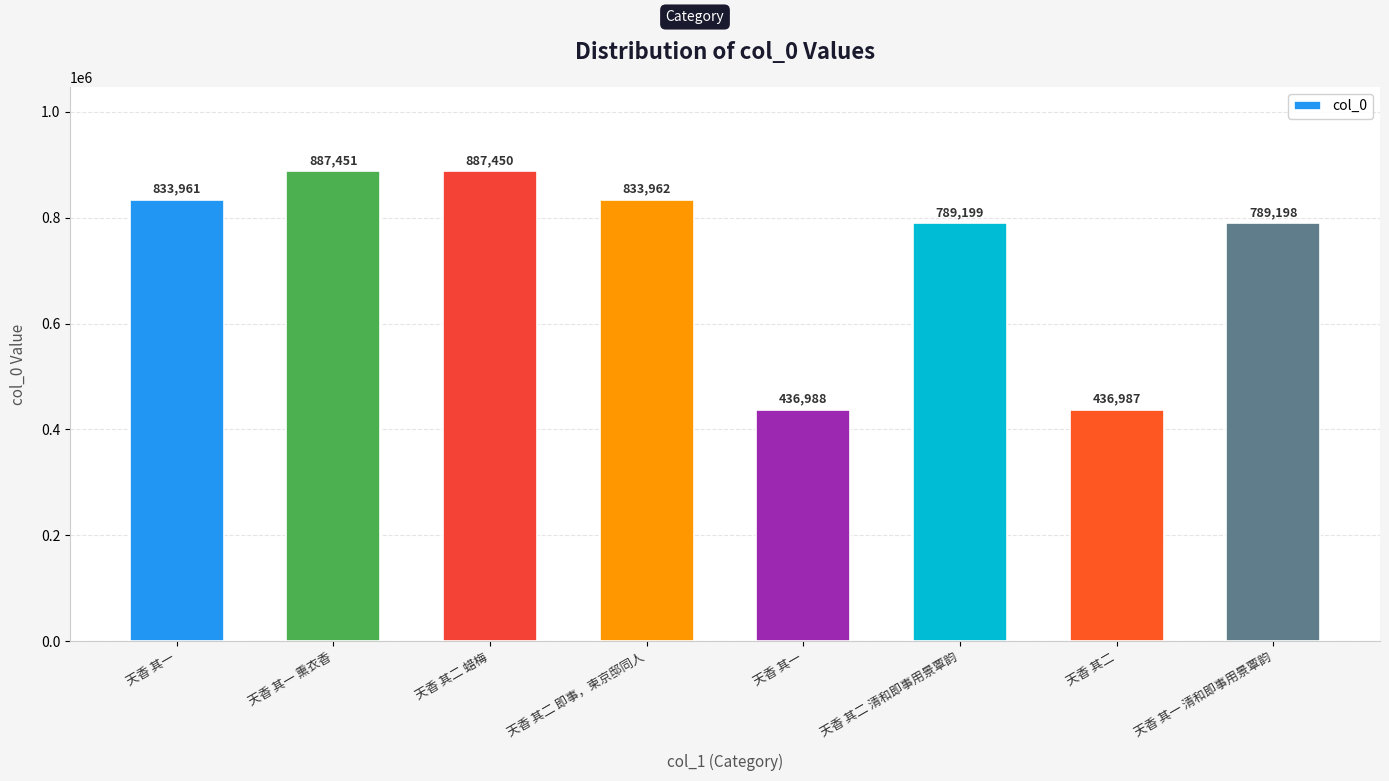

List the labels in order of value, largest first.

天香 其一 熏衣香, 天香 其二 蜡梅, 天香 其二 即事，柬京邸同人, 天香 其一, 天香 其二 清和即事用景覃韵, 天香 其一 清和即事用景覃韵, 天香 其一, 天香 其二